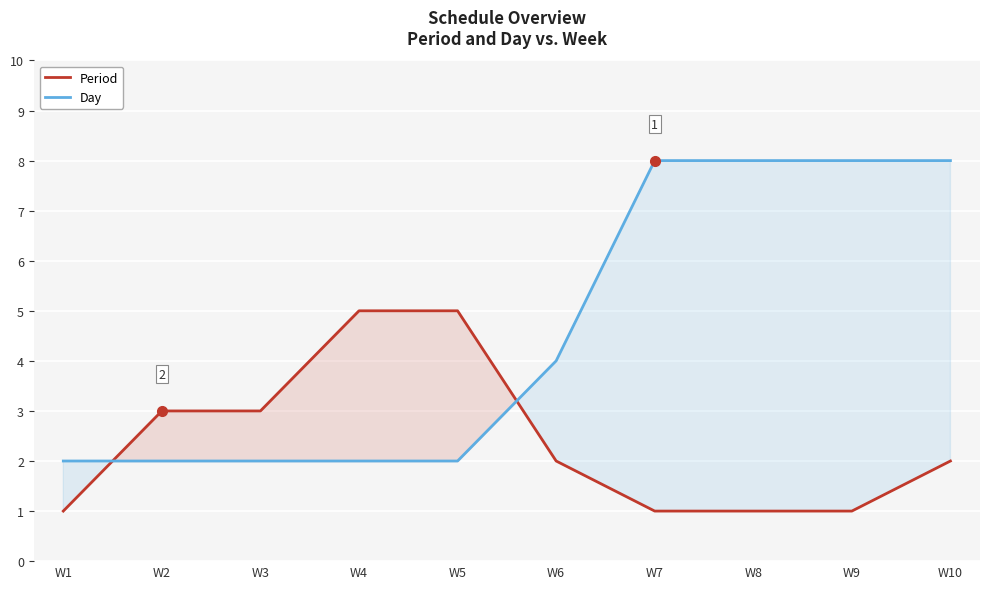

What are all the series names shown in the legend?

Period, Day